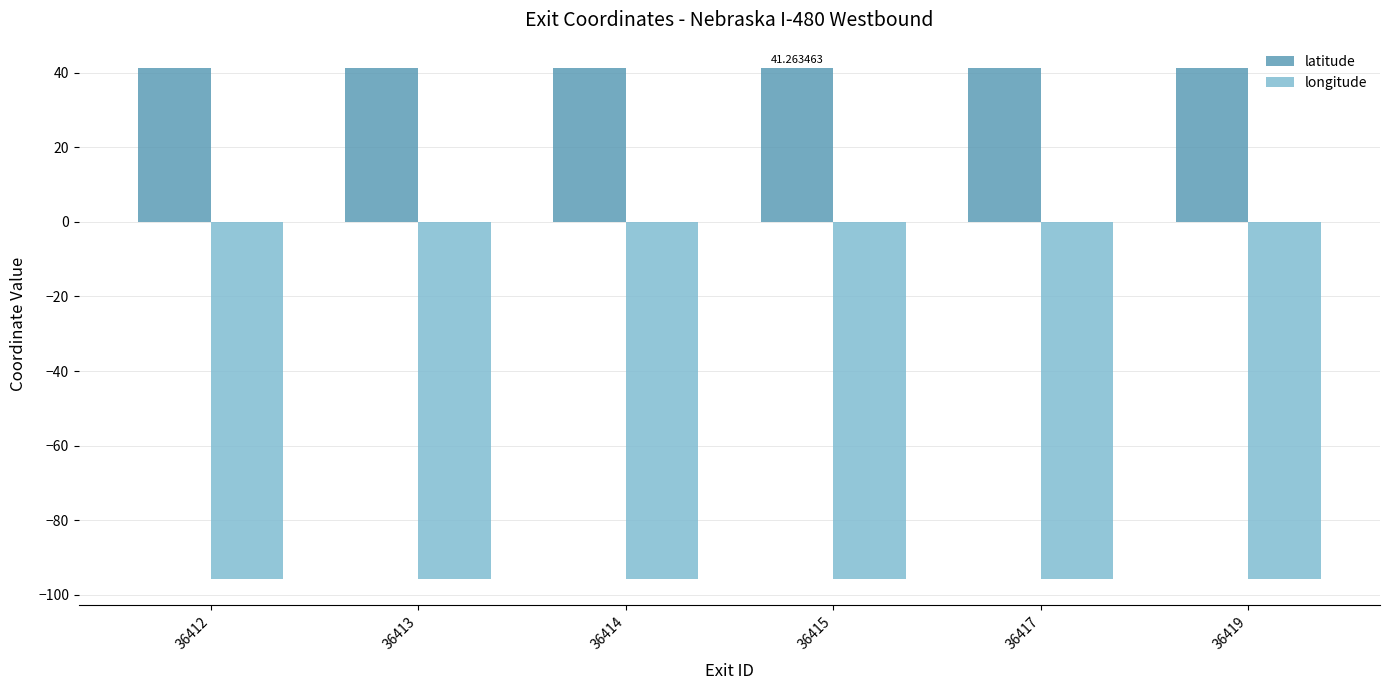

What is the sum of all latitude values?

247.5